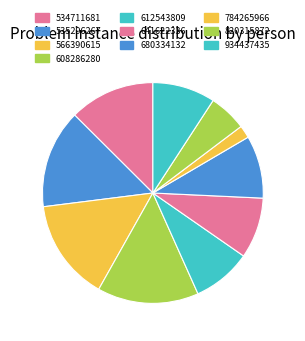

Which category has the smallest portion of the pie?

784265966